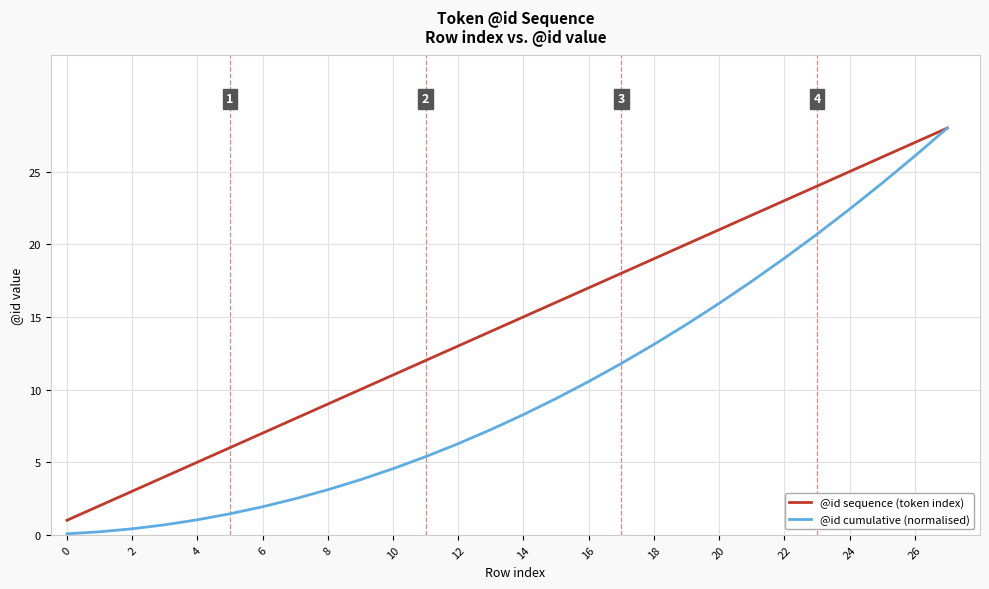

What is the maximum value shown in the chart?

28.0